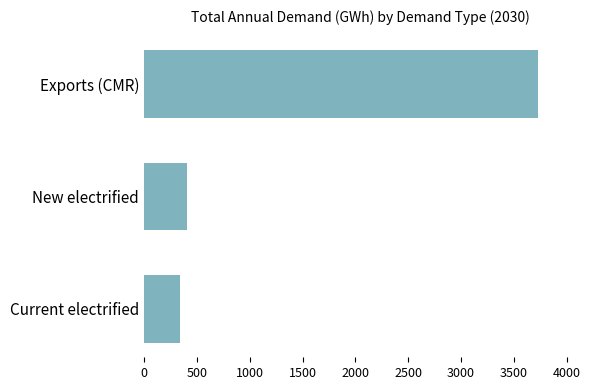

Does the chart contain any negative values?

No